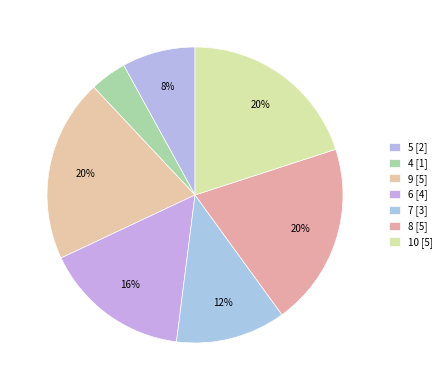

How many segments does this pie chart have?

7